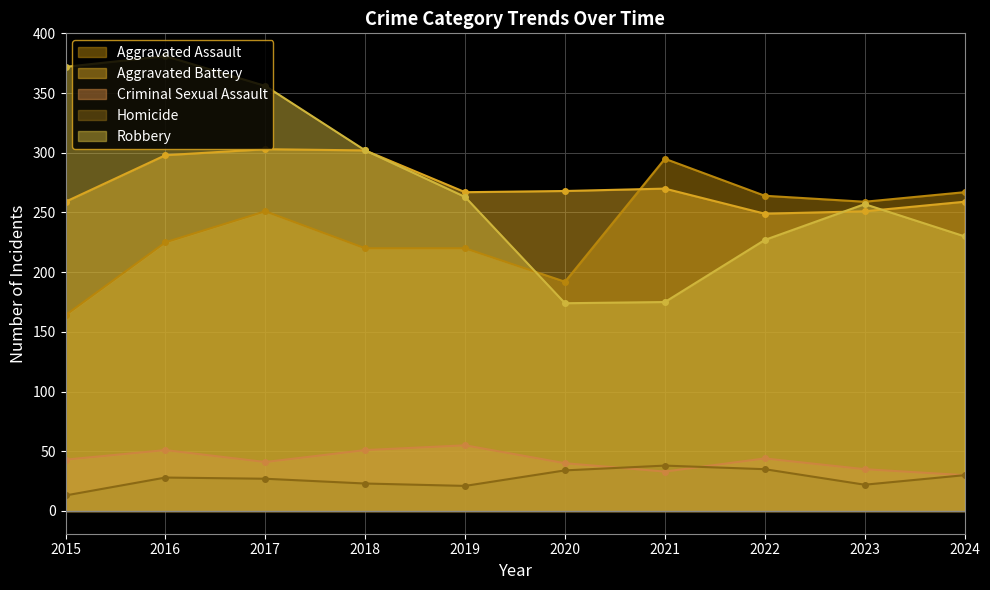

Reading right to left, what are all the values shown in this chart?

Aggravated Assault: 2024=267	2023=259	2022=264	2021=295	2020=192	2019=220	2018=220	2017=251	2016=225	2015=164
Aggravated Battery: 2024=259	2023=251	2022=249	2021=270	2020=268	2019=267	2018=302	2017=303	2016=298	2015=259
Criminal Sexual Assault: 2024=30	2023=35	2022=44	2021=33	2020=40	2019=55	2018=51	2017=41	2016=51	2015=43
Homicide: 2024=30	2023=22	2022=35	2021=38	2020=34	2019=21	2018=23	2017=27	2016=28	2015=13
Robbery: 2024=230	2023=257	2022=227	2021=175	2020=174	2019=263	2018=302	2017=356	2016=381	2015=372